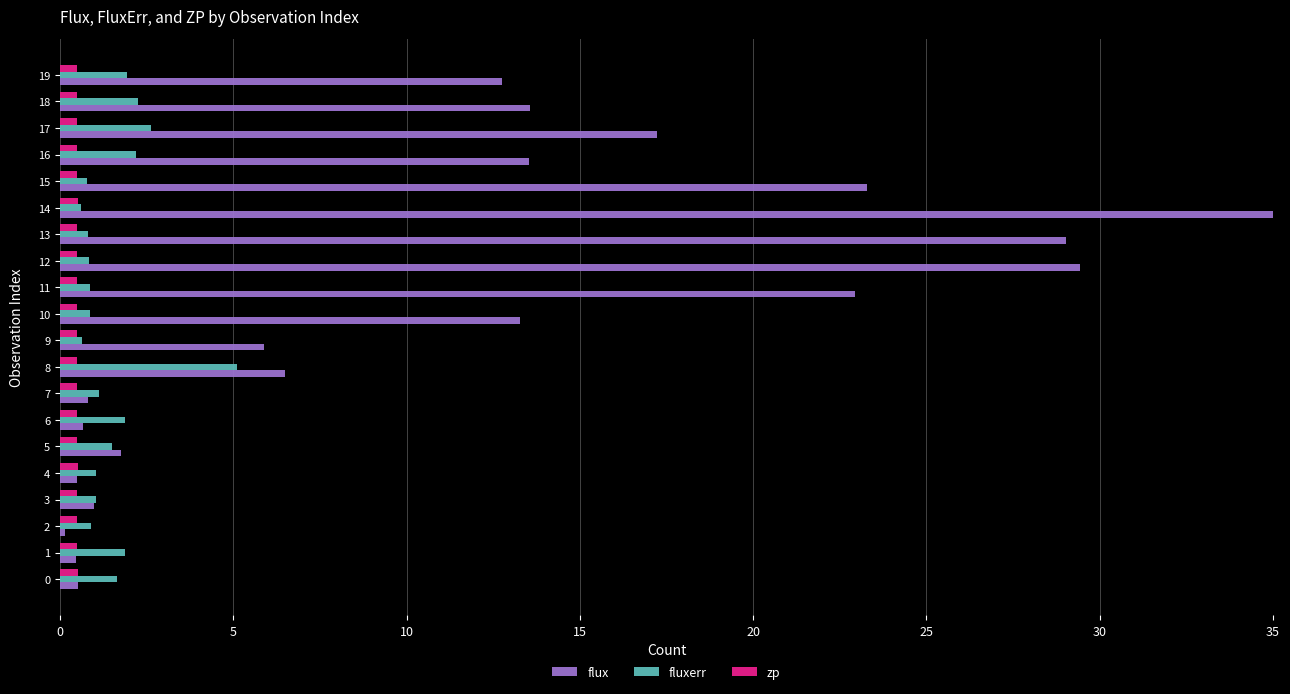

How many data points in flux are less than 12?

10